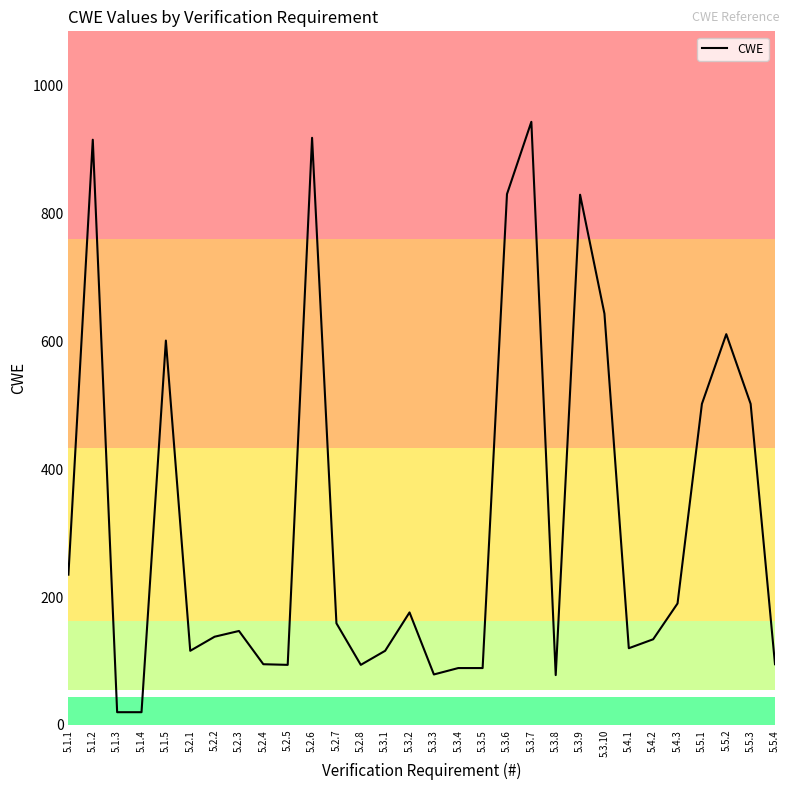

What is the difference between the maximum and minimum values?

923